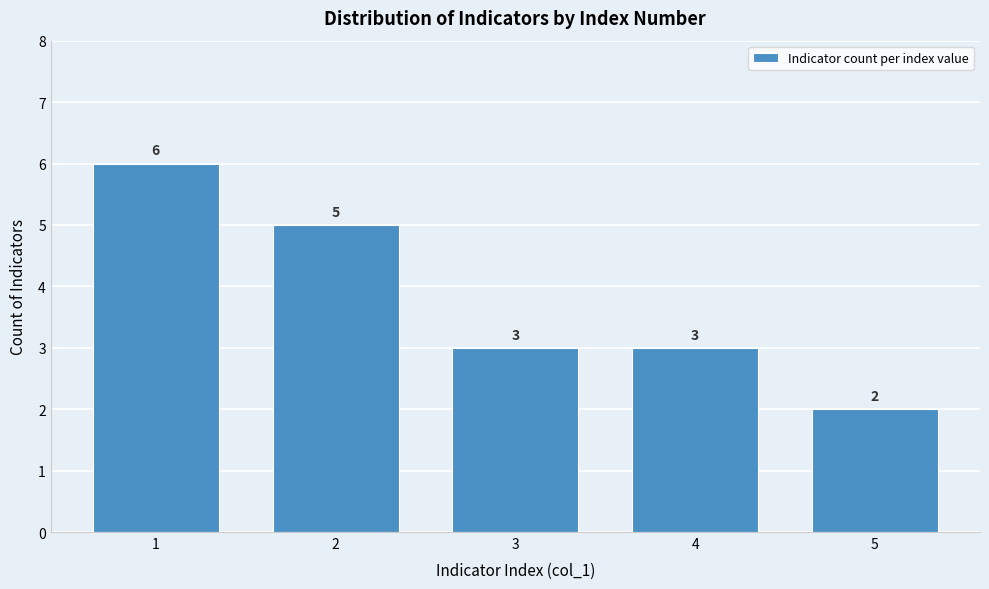

Reading right to left, transcribe all the data shown in this chart.

2	3	3	5	6